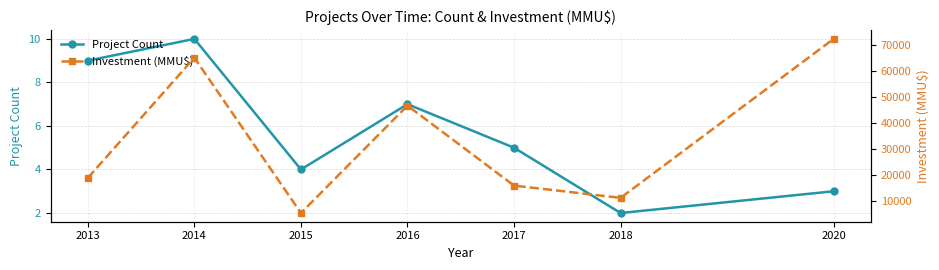

What is the total value across all series at 2017?

15765